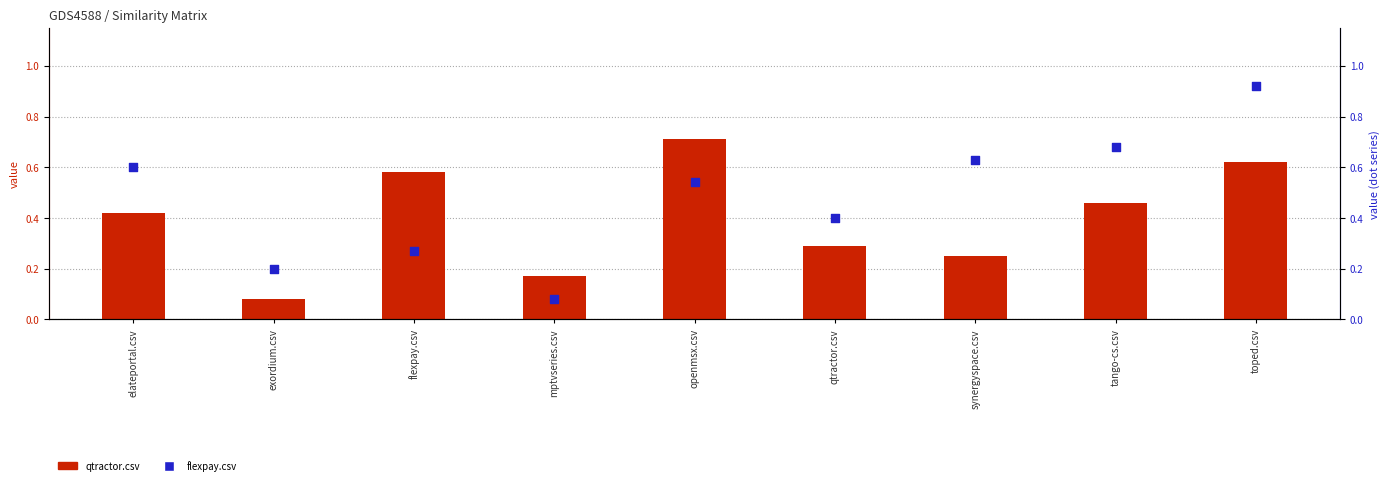

Which series has the largest Y range (max minus min)?

flexpay.csv